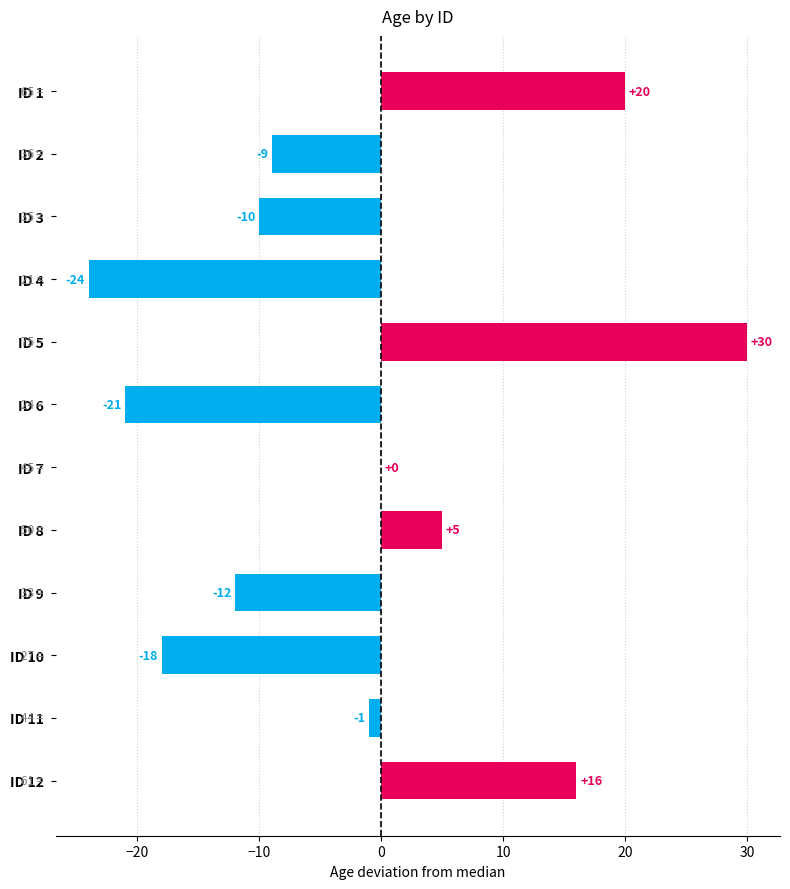

How many data points does each series have?

12